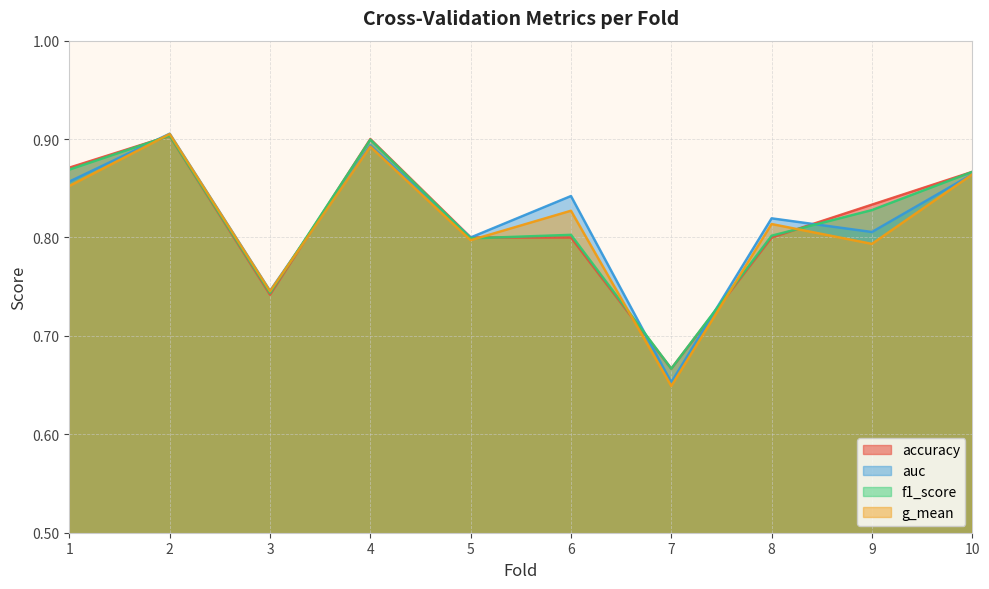

Is it true that accuracy equals 1.3 at 8?

False